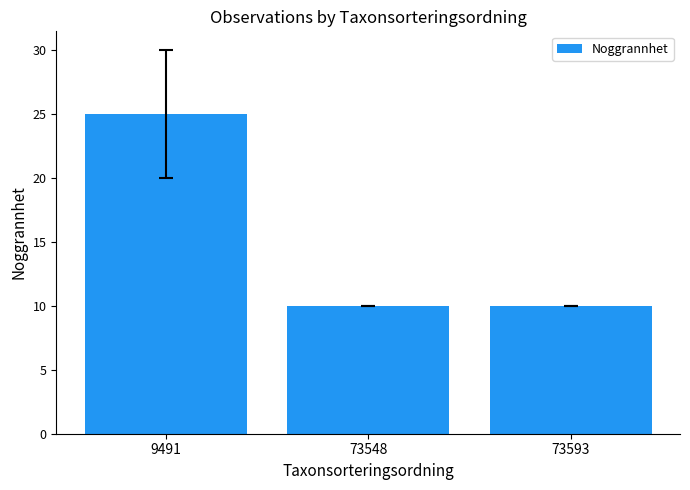

Is it true that the value at 73548 is 10?

True